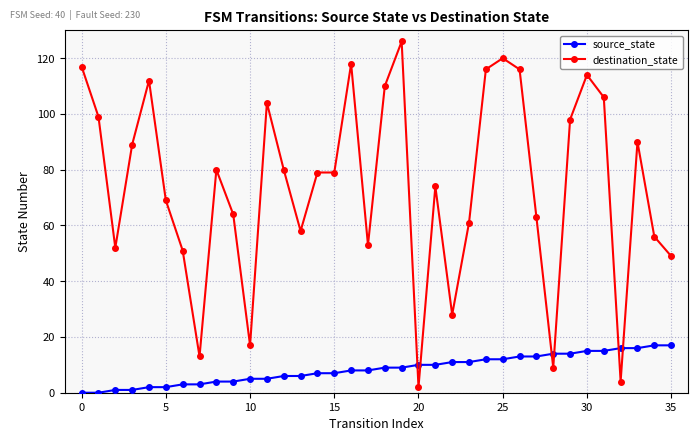

How many intersections are there between source_state and destination_state?

6